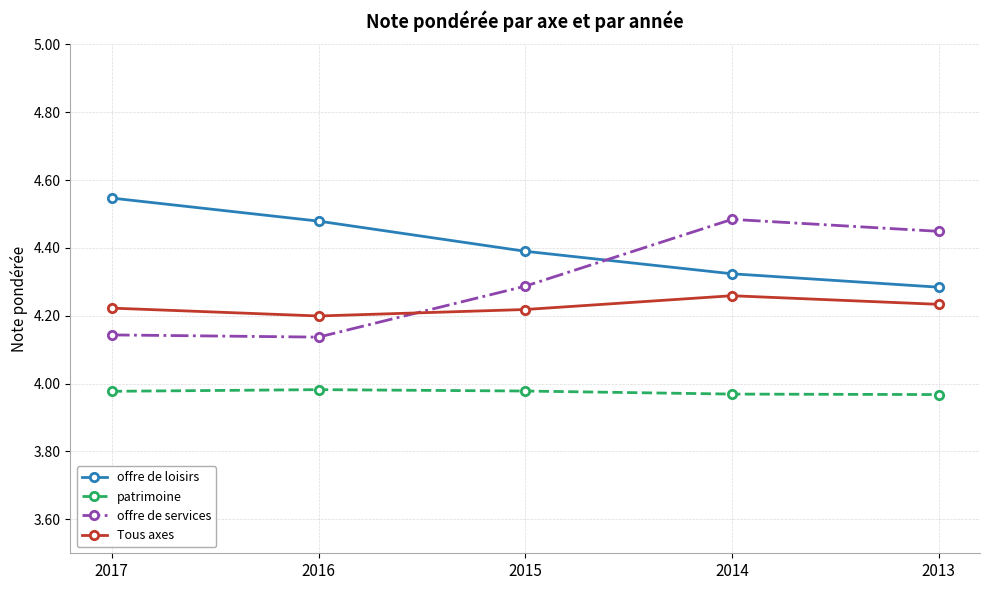

How many times do offre de loisirs and offre de services cross each other?

1